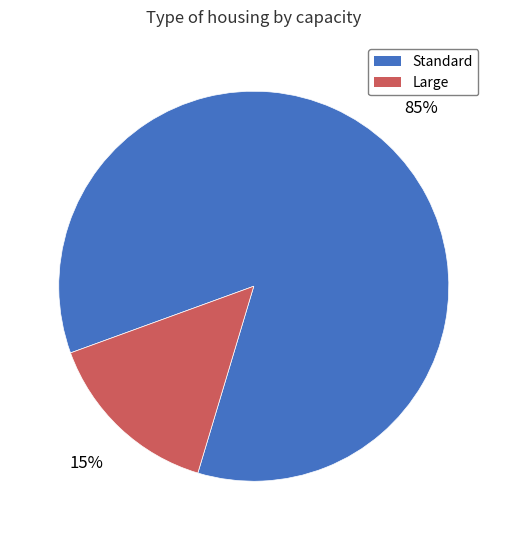

Is there a majority slice in this chart?

Yes